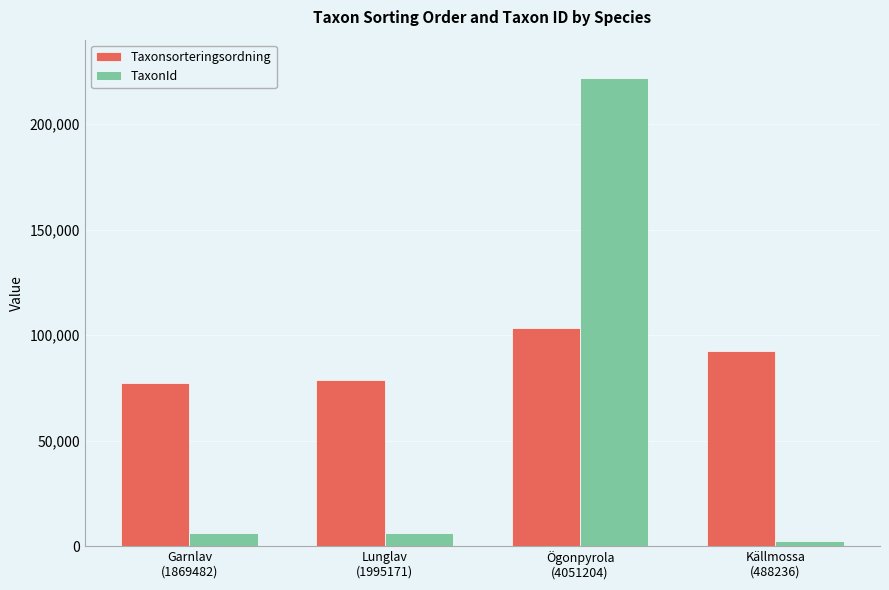

What is the label of the 1st bar from the right?

Källmossa
(488236)